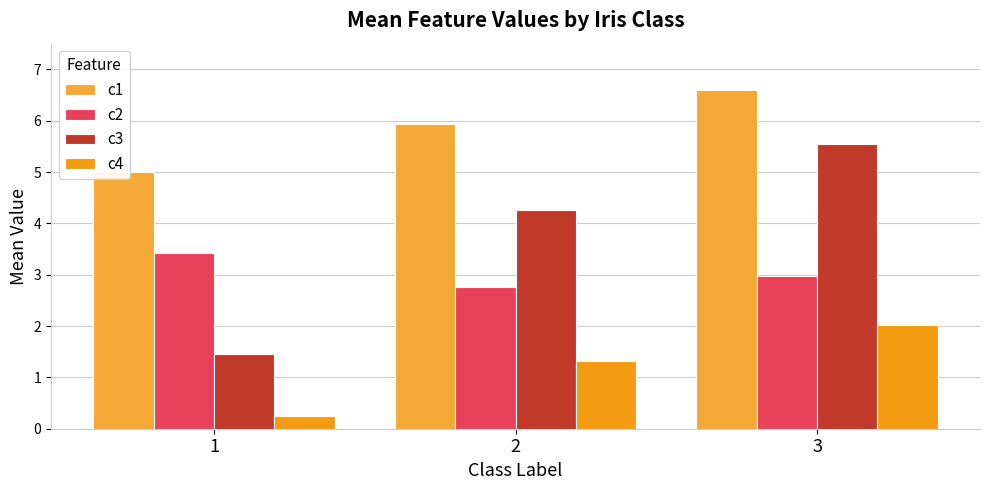

Reading right to left, extract all data points from this chart.

c1: 3=6.6	2=5.9	1=5.0
c2: 3=3.0	2=2.8	1=3.4
c3: 3=5.6	2=4.3	1=1.5
c4: 3=2.0	2=1.3	1=0.2